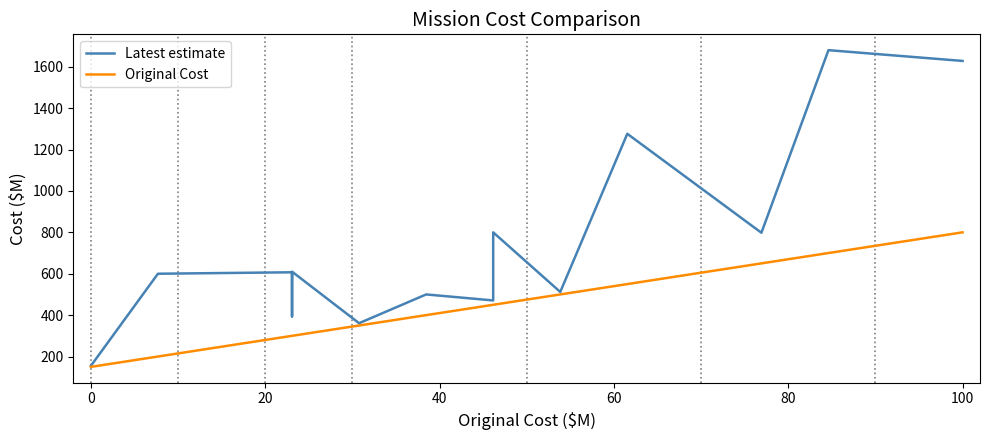

Which series has the largest total across all categories?

Latest estimate